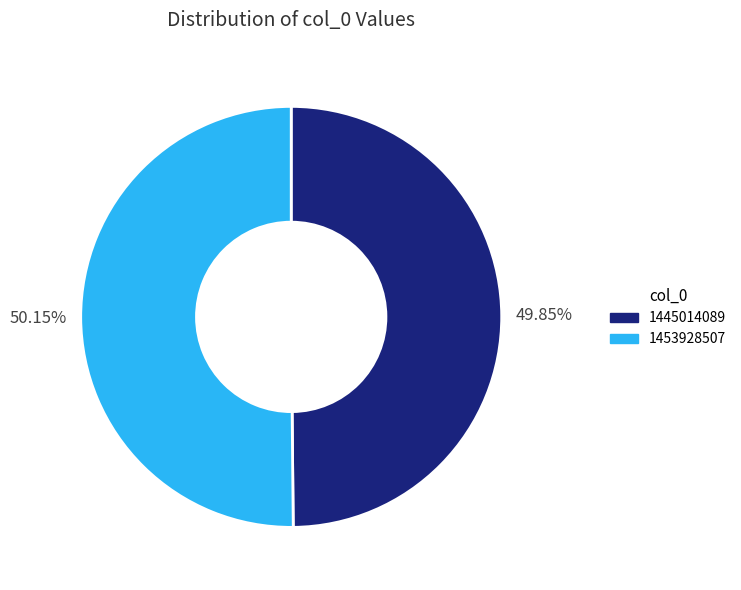

Does any single category account for the majority?

Yes